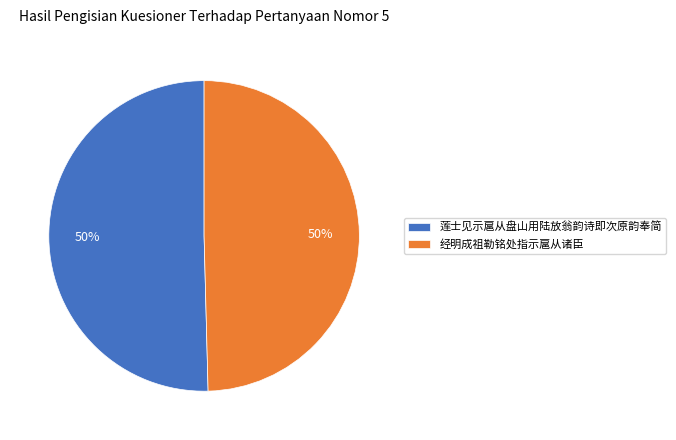

Count the number of slices in the pie.

2